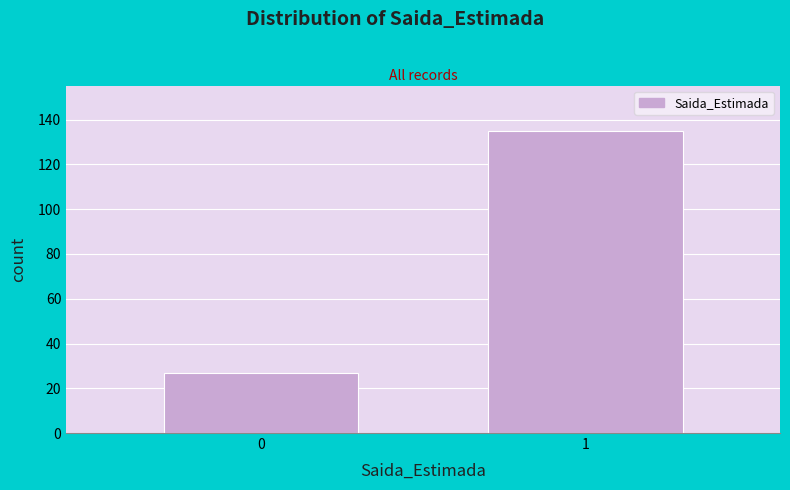

Reading left to right, list all the values displayed in this chart.

0=27	1=135